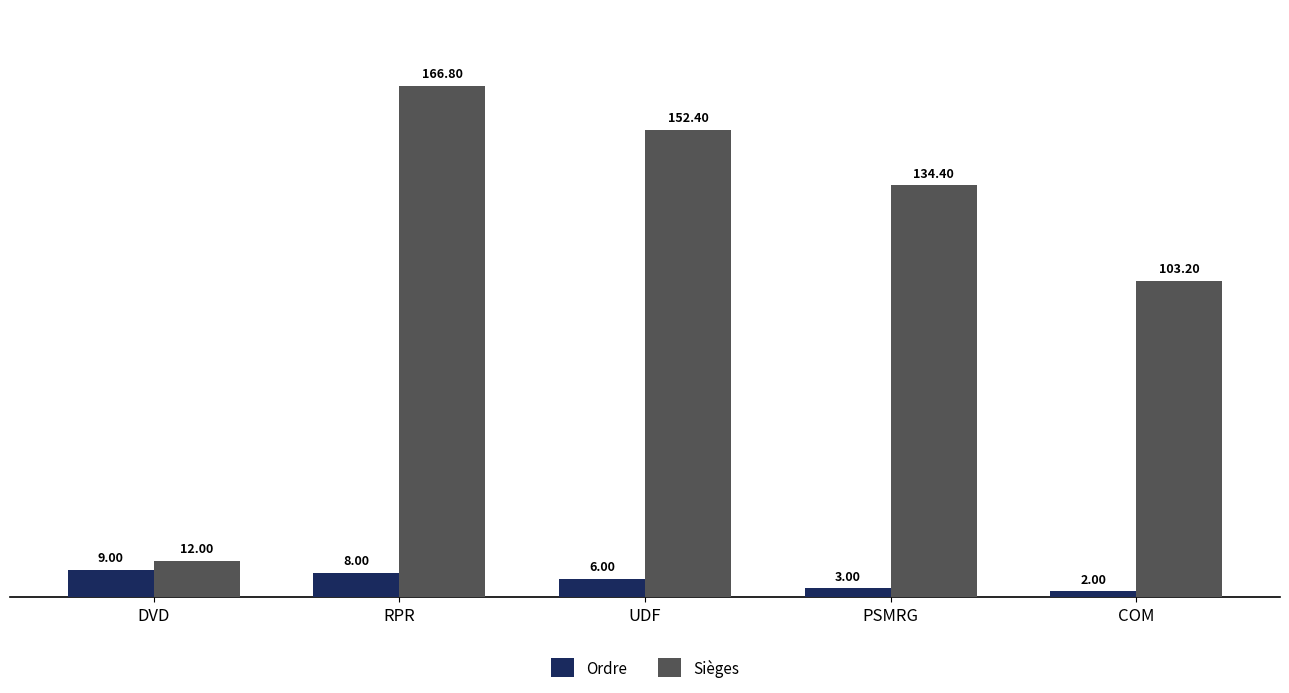

Where is Ordre nearest to the value 5?

UDF